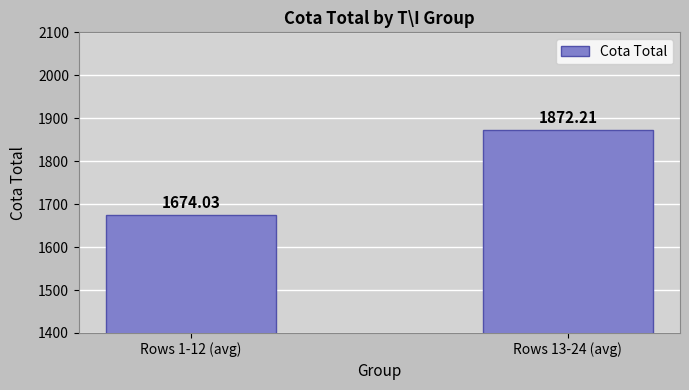

What is the value of the 2nd bar from the left?

1872.2